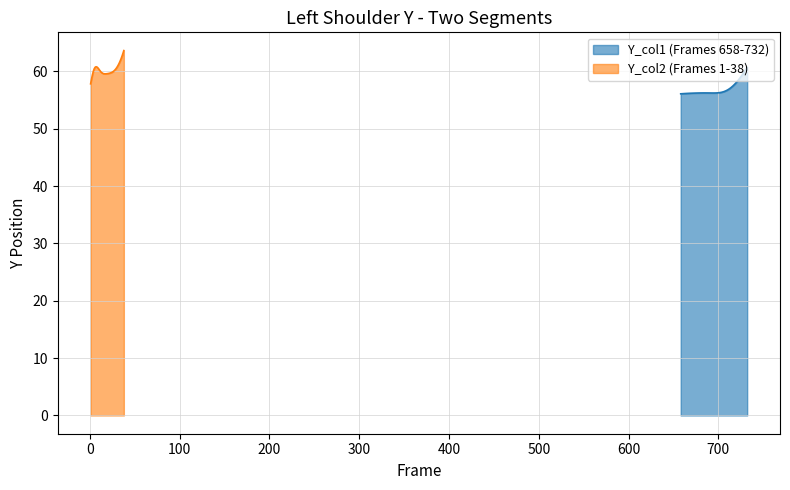

What are all the series names shown in the legend?

Y_col1, Y_col2